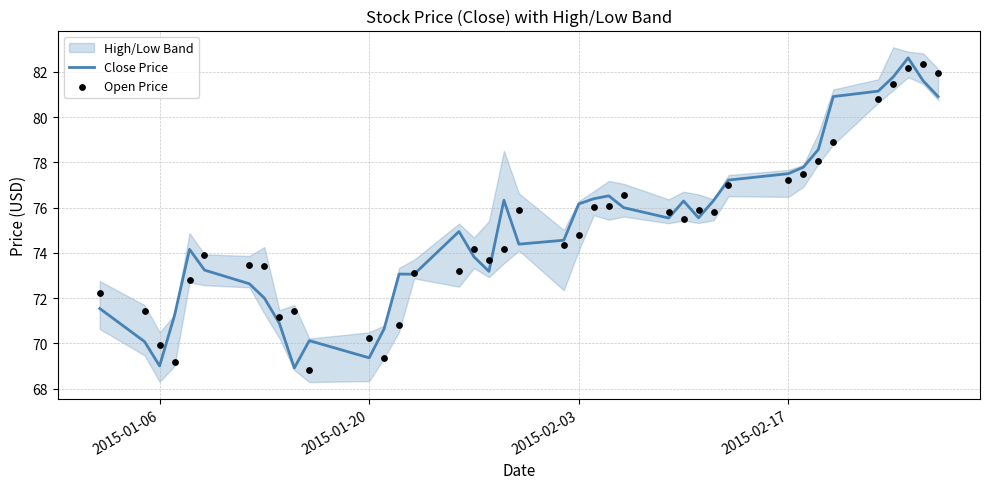

Which series reaches the minimum Y coordinate?

Open Price